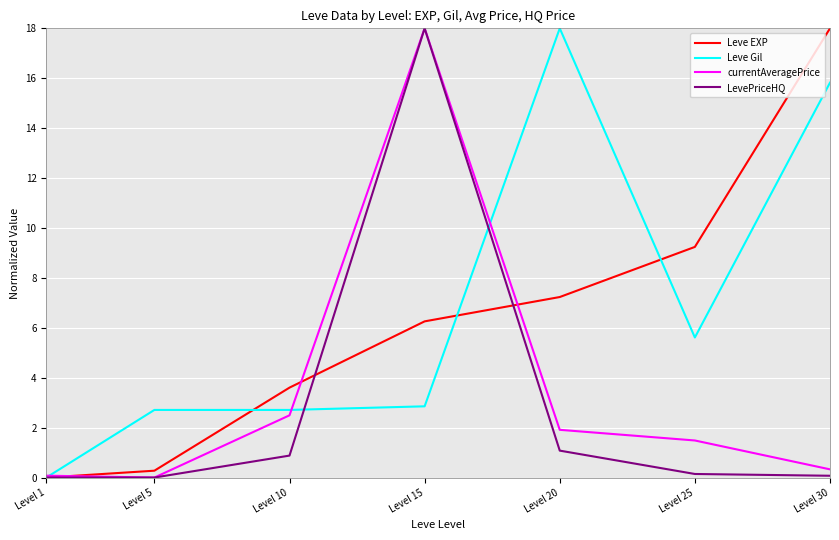

Between Level 10 and Level 30, which series saw the biggest shift?

Leve EXP